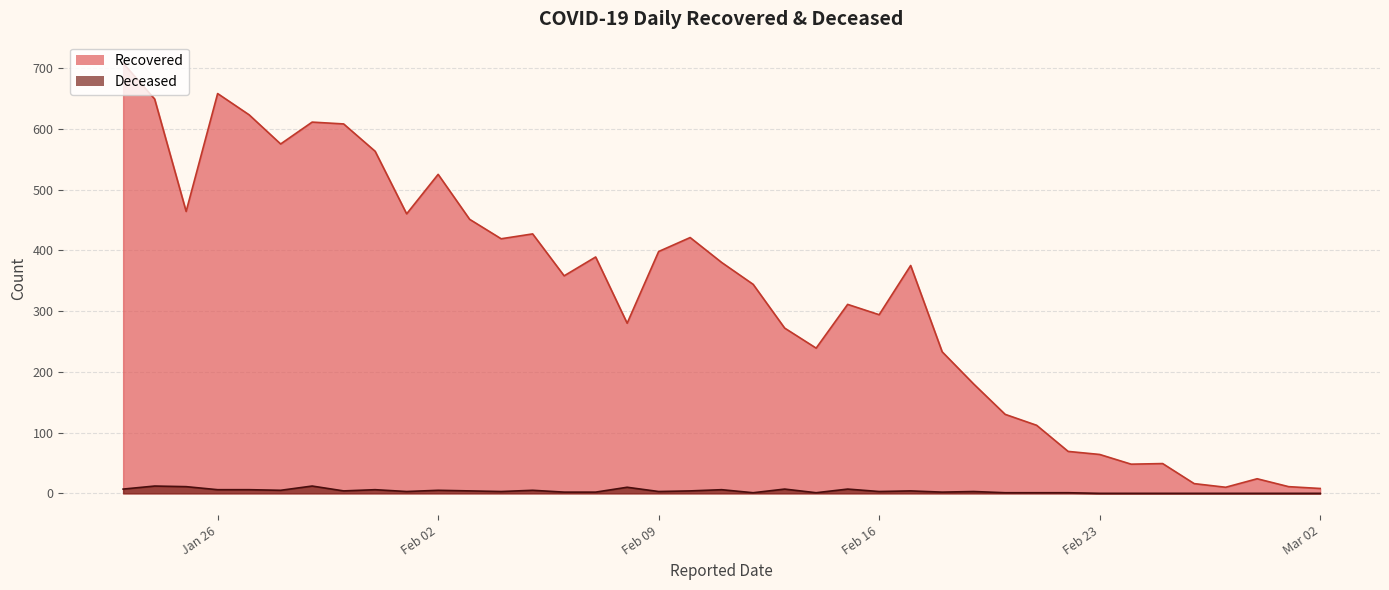

List the series in order of their peak value, lowest first.

Deceased, Recovered